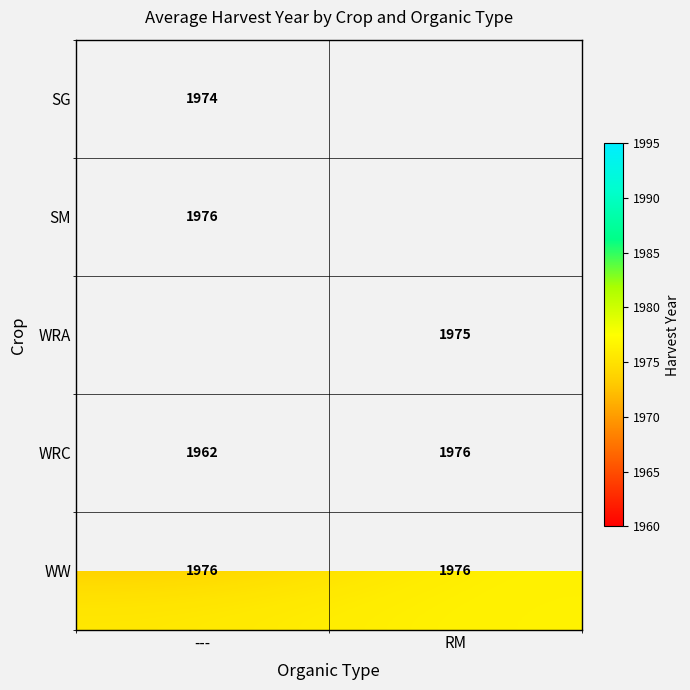

How many categories are shown in the chart?

2